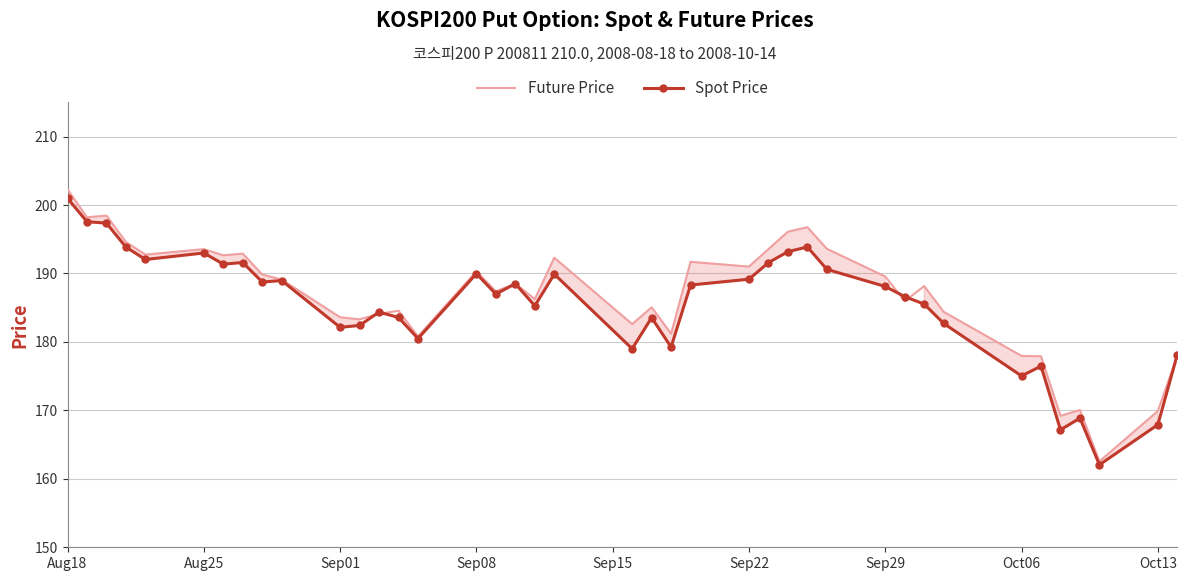

Which series has the widest spread of values?

Future Price